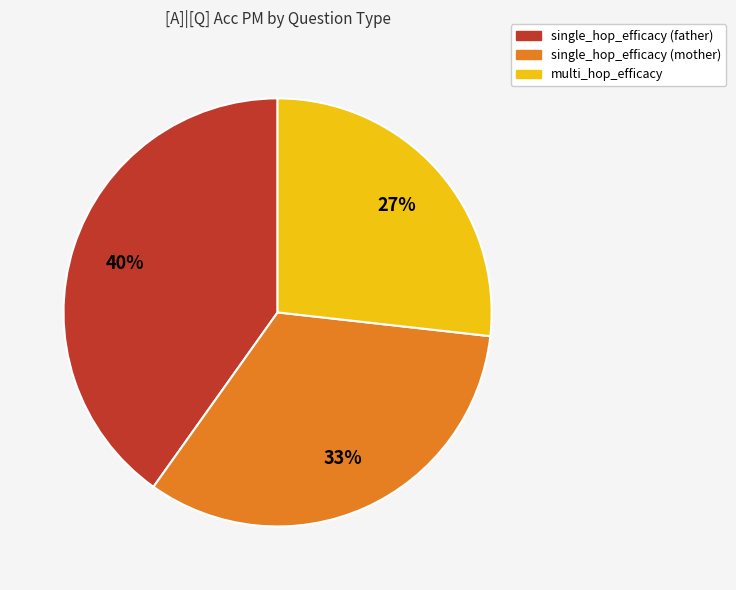

What percentage is the multi_hop_efficacy slice, to the nearest percent?

27%